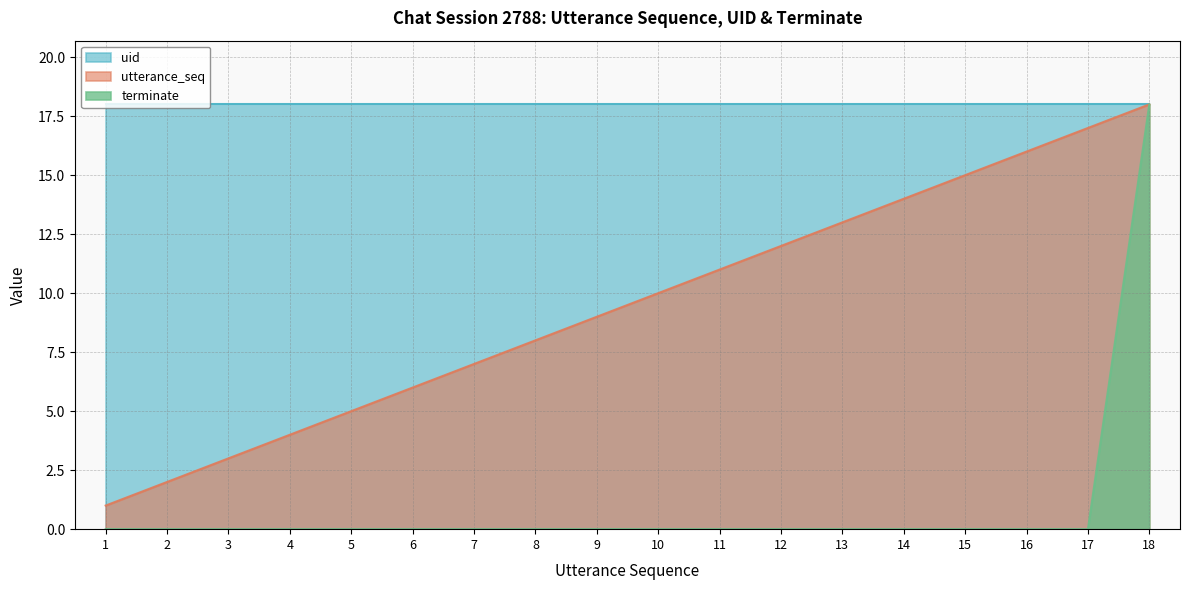

The value of utterance_seq at 11 is 3. True or false?

False